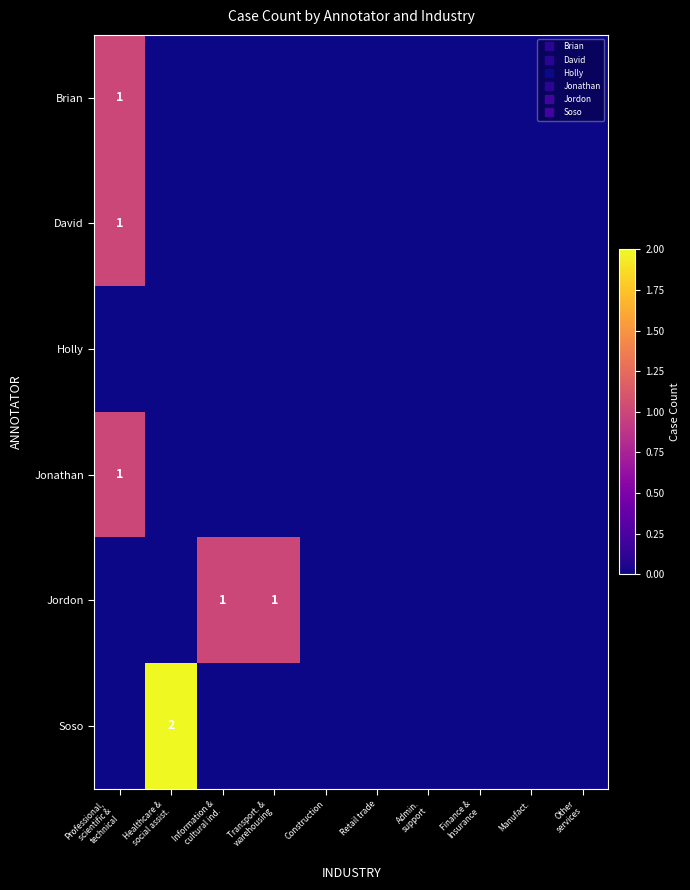

At which label does Jonathan reach its minimum?

Healthcare & social assist.